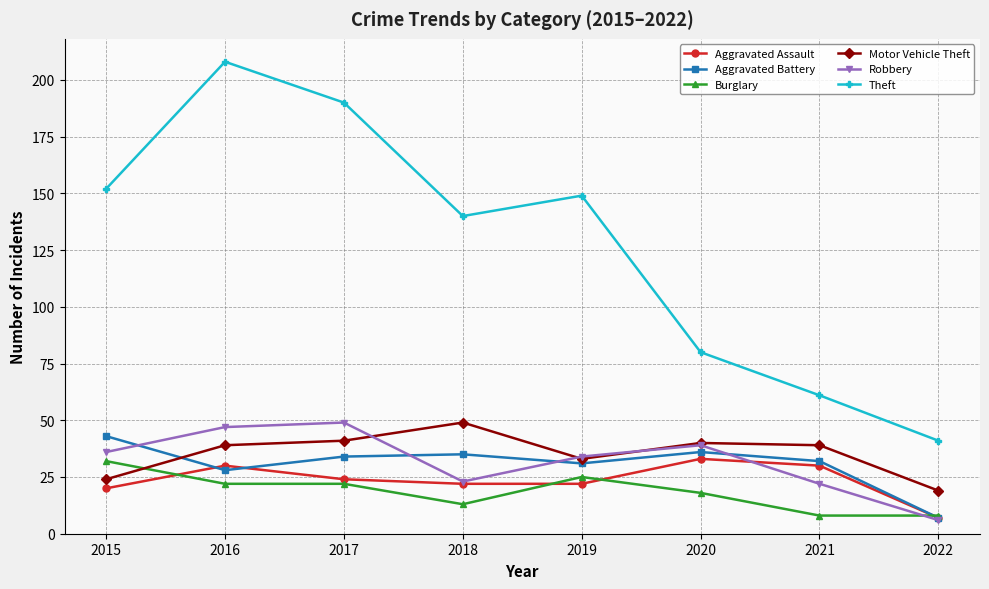

What is the difference between the Theft values at 2020 and 2022?

39